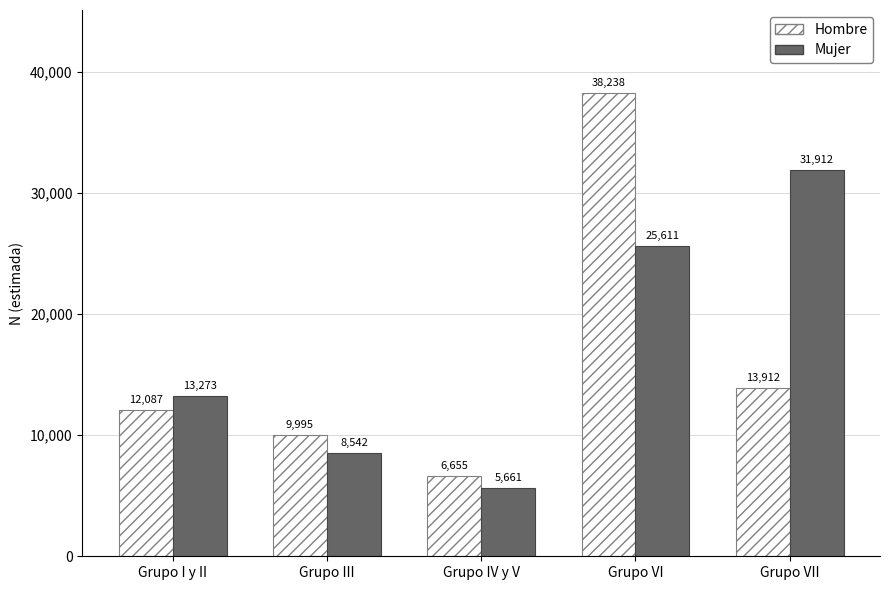

The value of Mujer at Grupo VI is 25611. True or false?

True